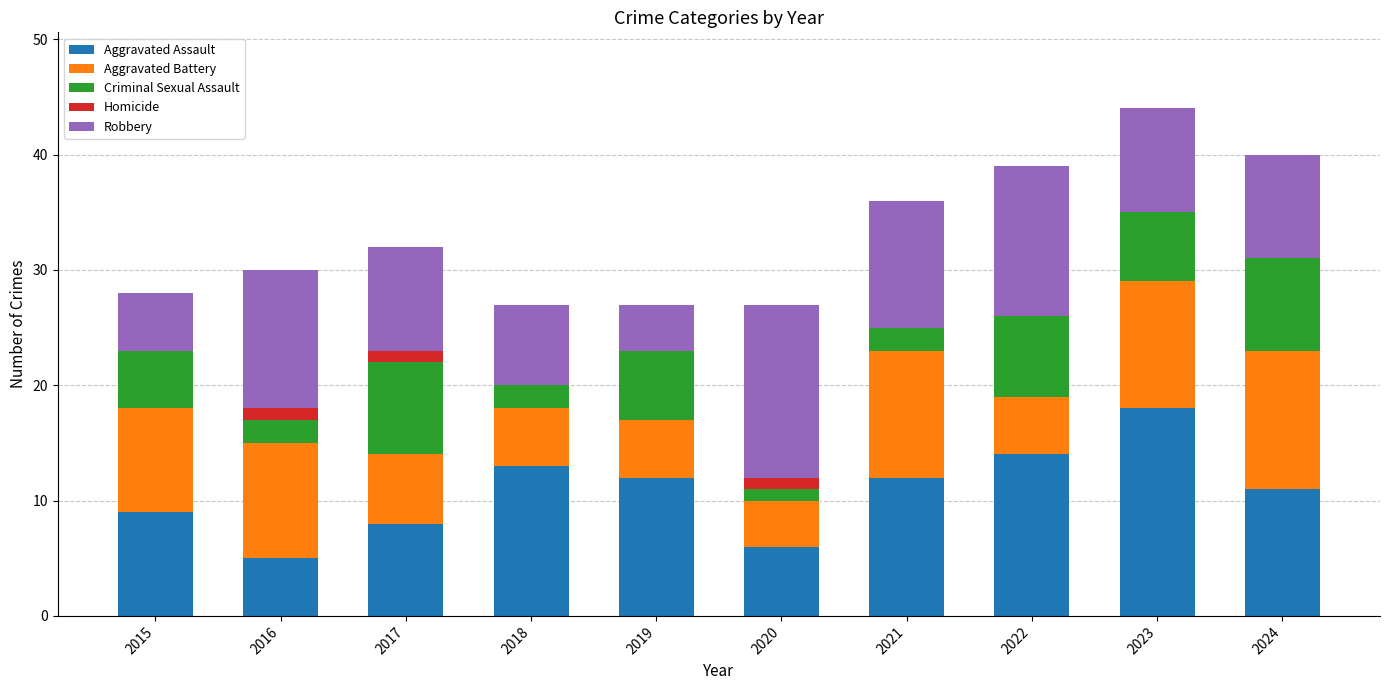

At which label is Aggravated Assault closest to 11?

2024